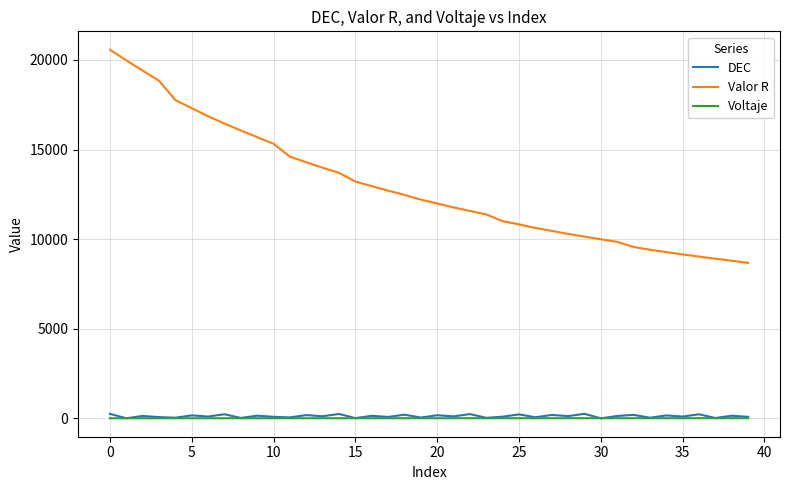

What is the greatest value displayed?

20568.9